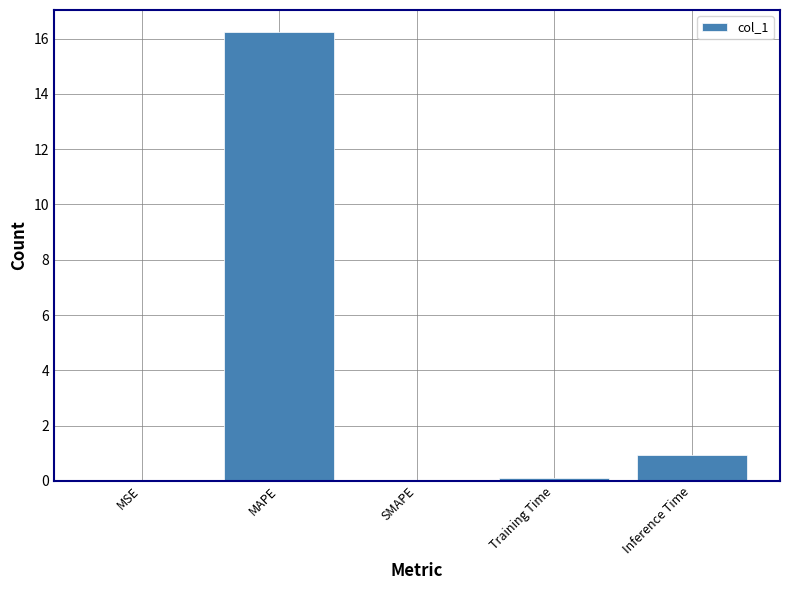

How many categories are shown in the chart?

5